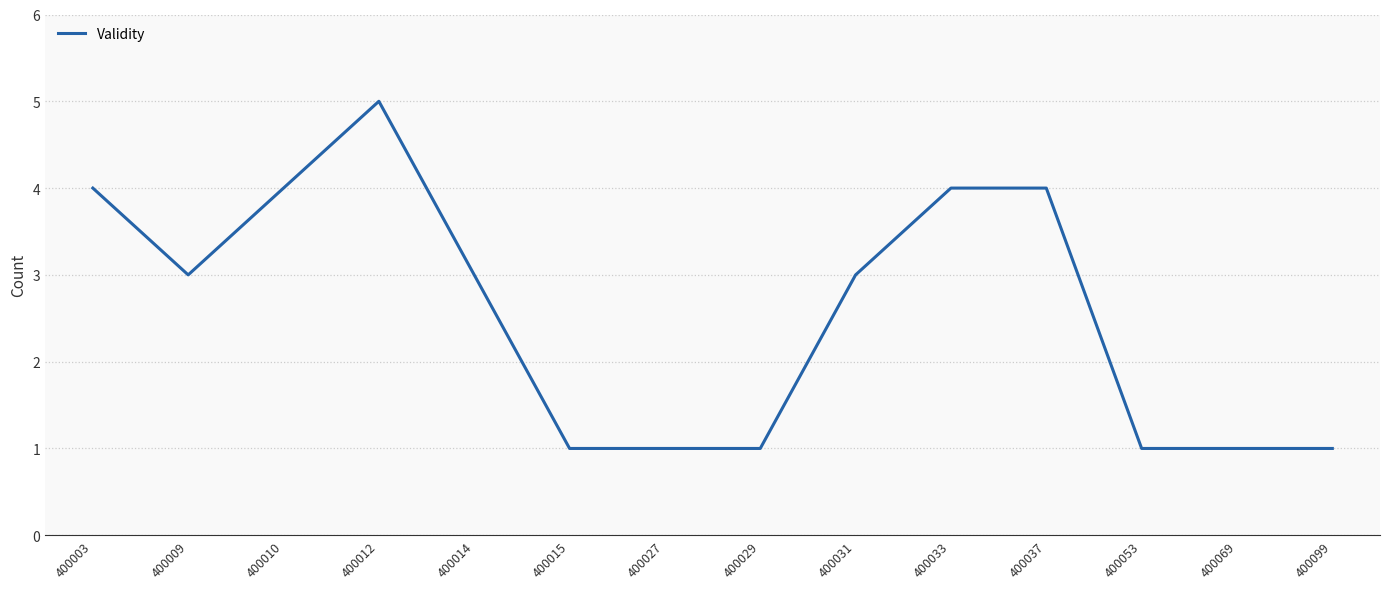

Between 400012 and 400010, which is larger?

400012